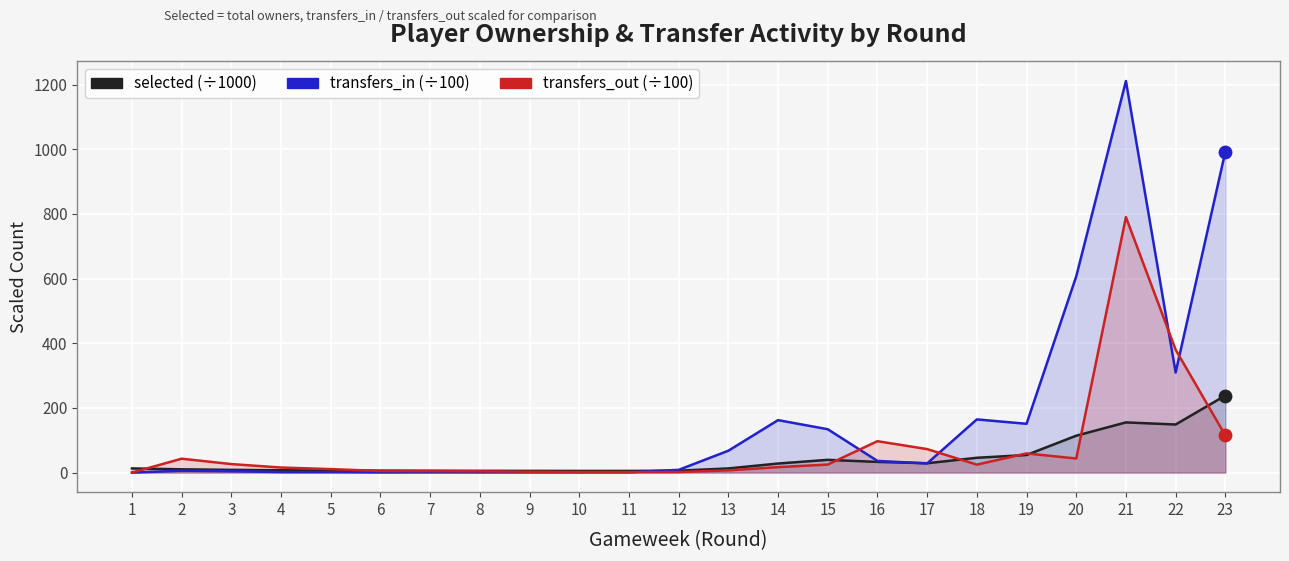

What is the total value across all series at 7?

11.4